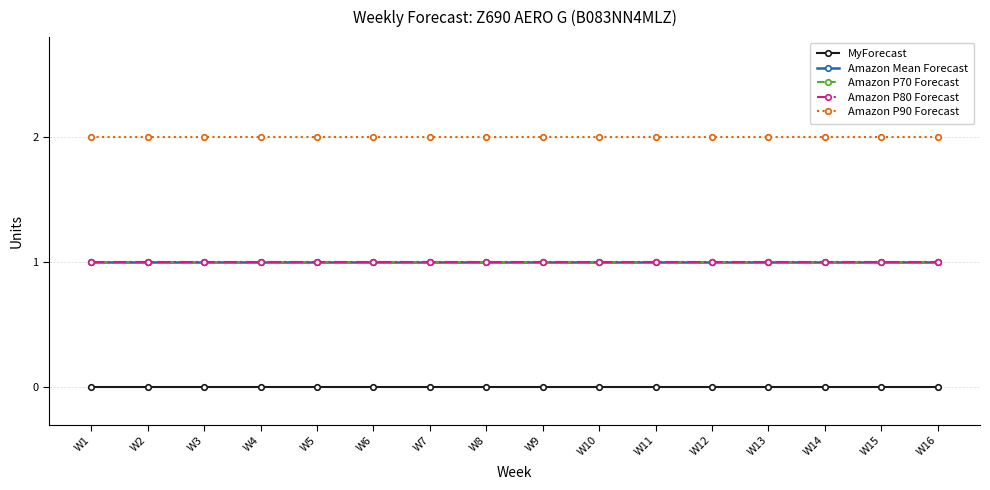

Is this an area chart (filled region under the line)?

No